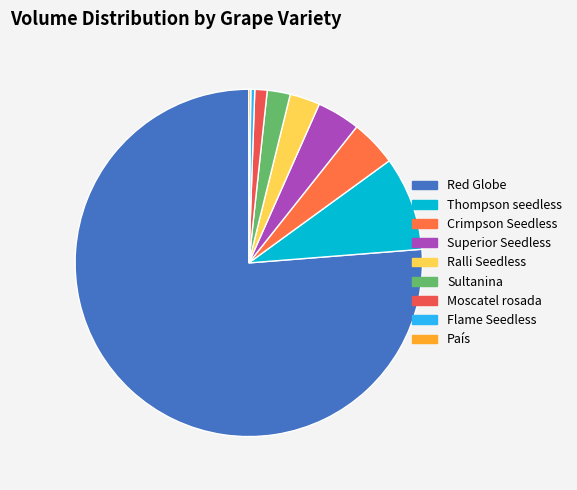

Which has a higher value, Thompson seedless or País?

Thompson seedless